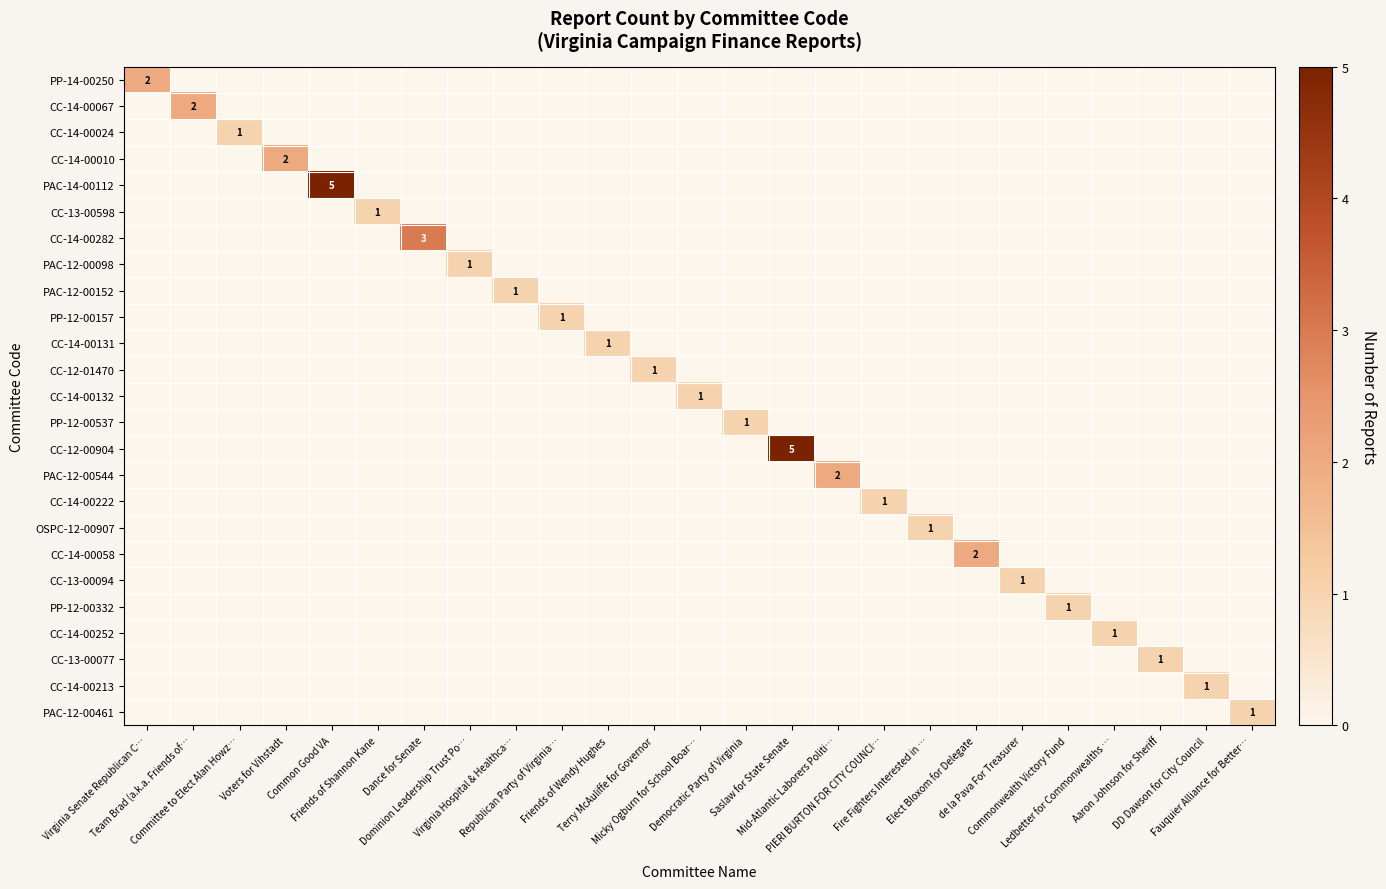

The row_0 series shows 0 at Saslaw for State Senate. True or false?

True